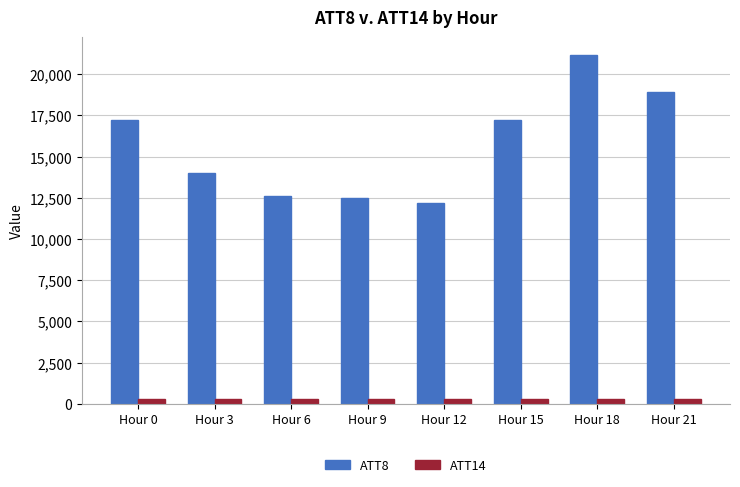

The value of ATT8 at Hour 21 is 18900.0. True or false?

True